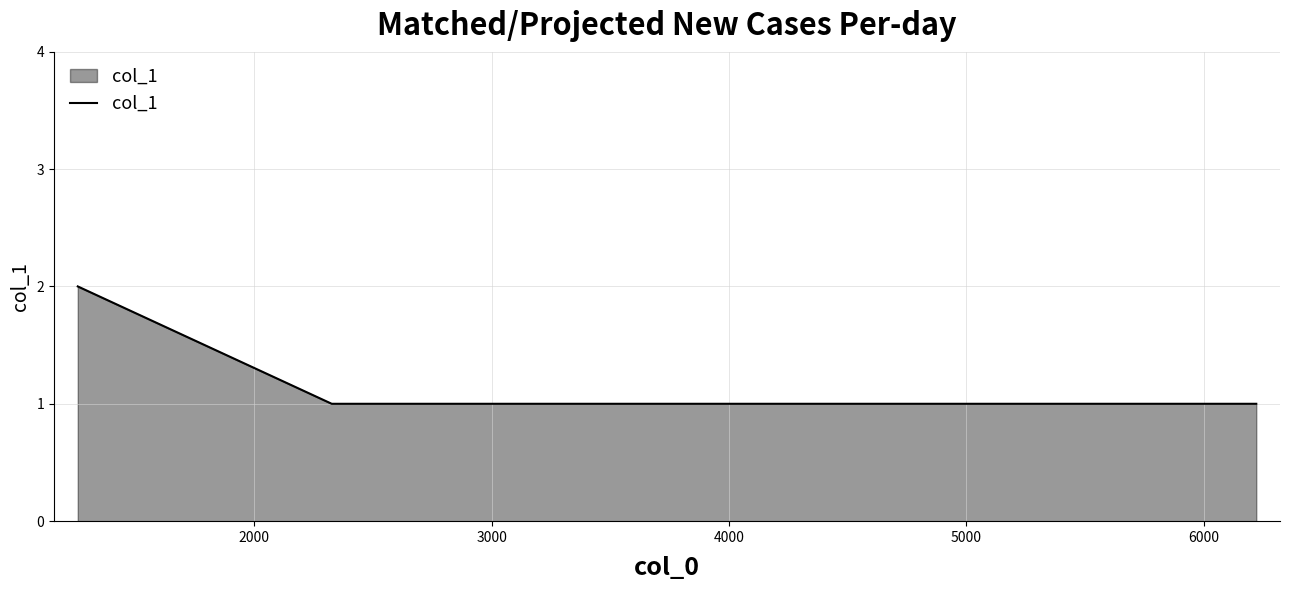

Reading left to right, what are all the values shown in this chart?

2	1	1